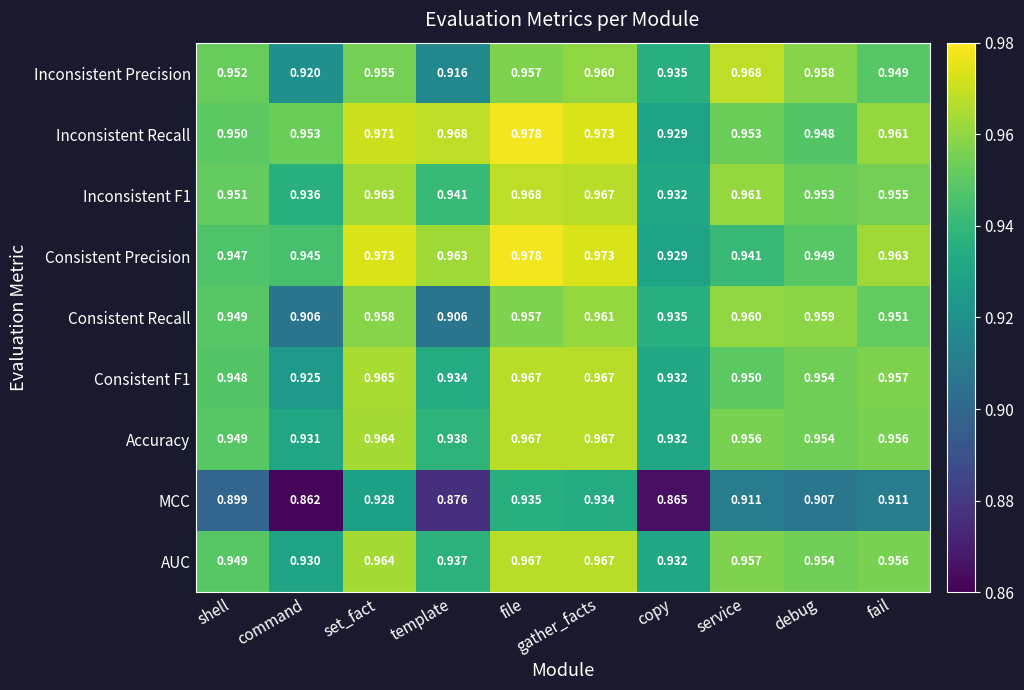

Which category has the highest value across all series?

file